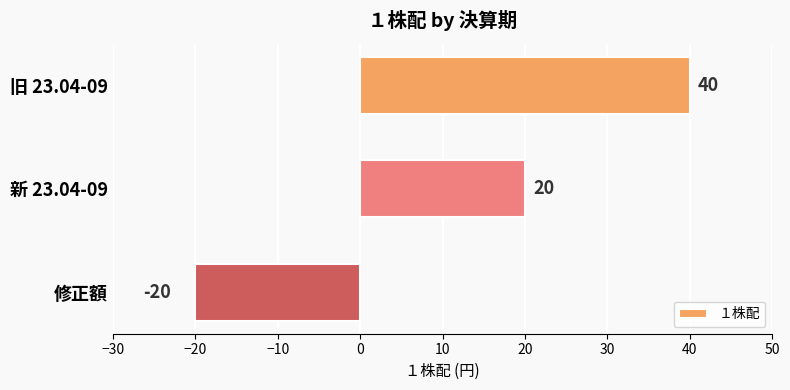

True or false: the data shows -10 at 修正額.

False